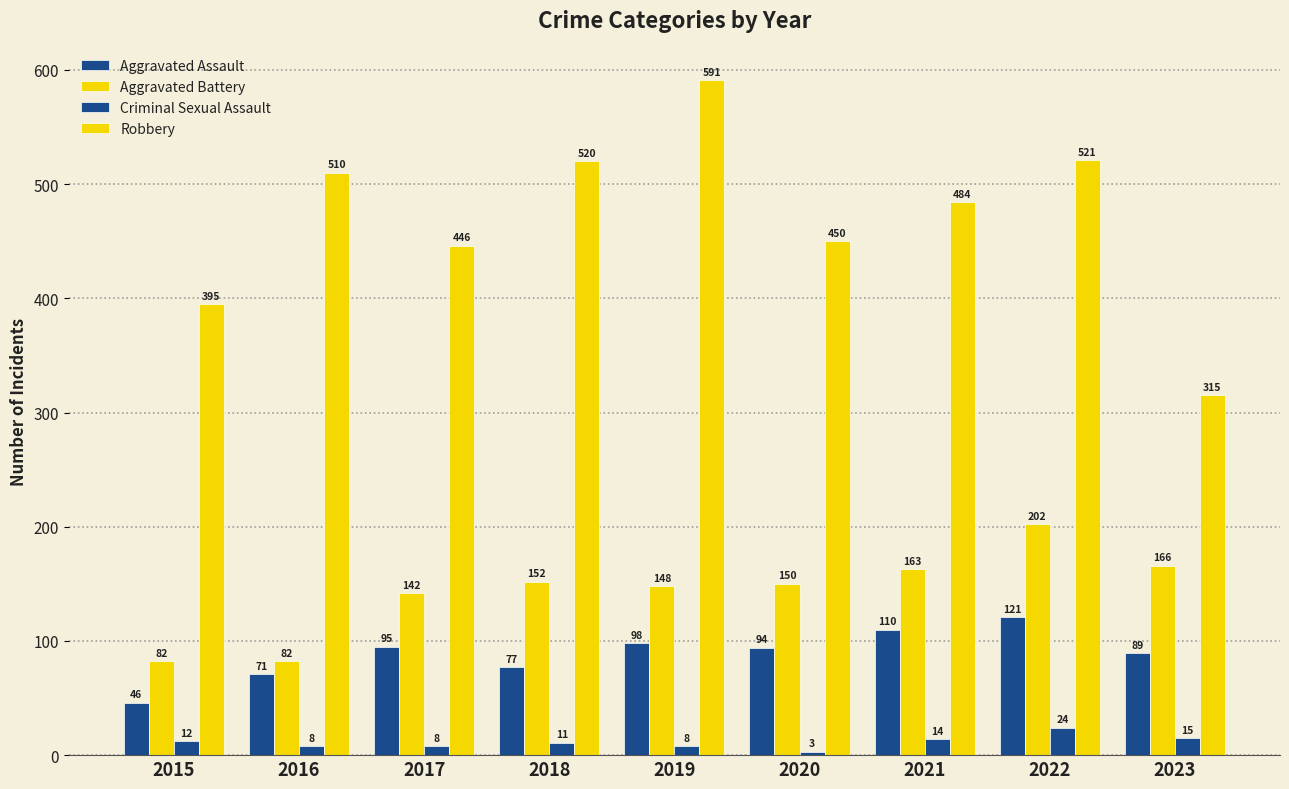

Are the bars horizontal?

No